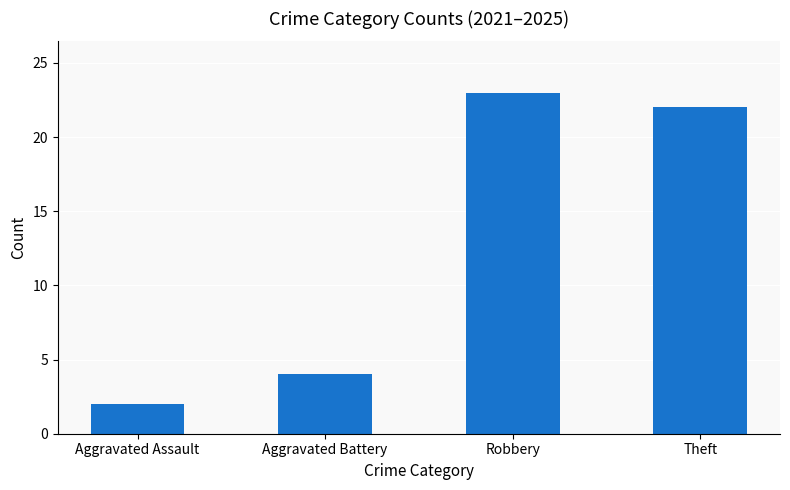

True or false: the data shows 22 at Theft.

True